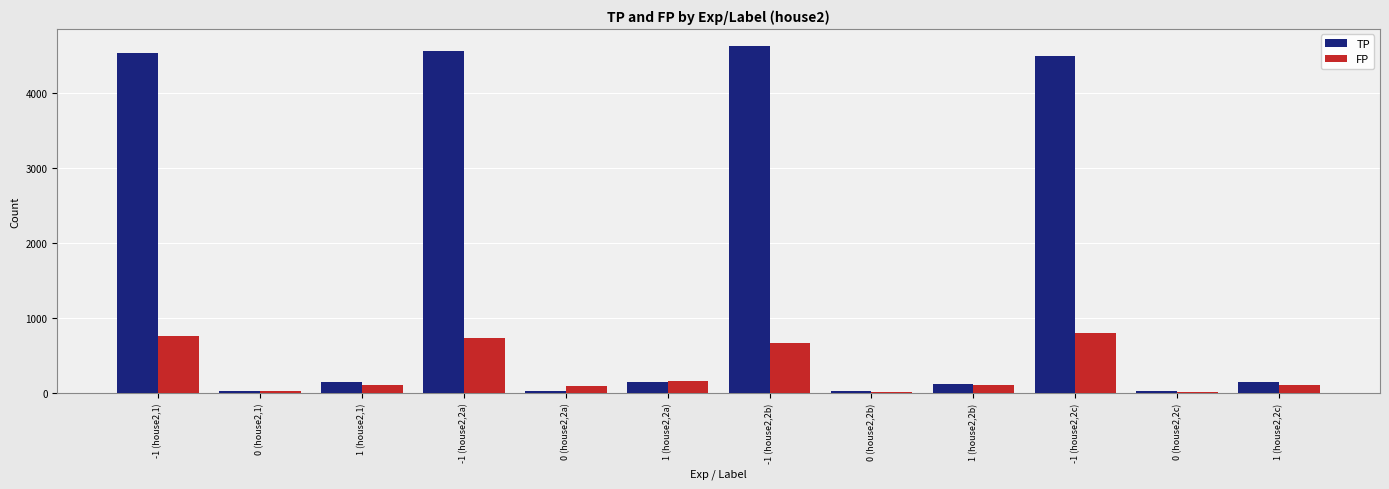

Which series has the largest total across all categories?

TP